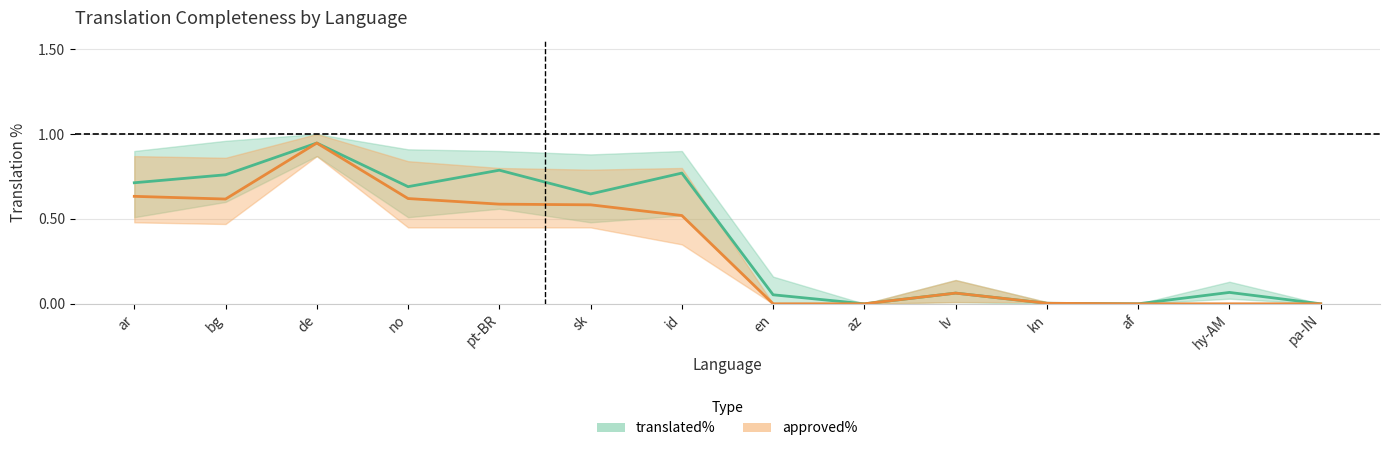

The translated_pct_center series shows -0.6 at az. True or false?

False